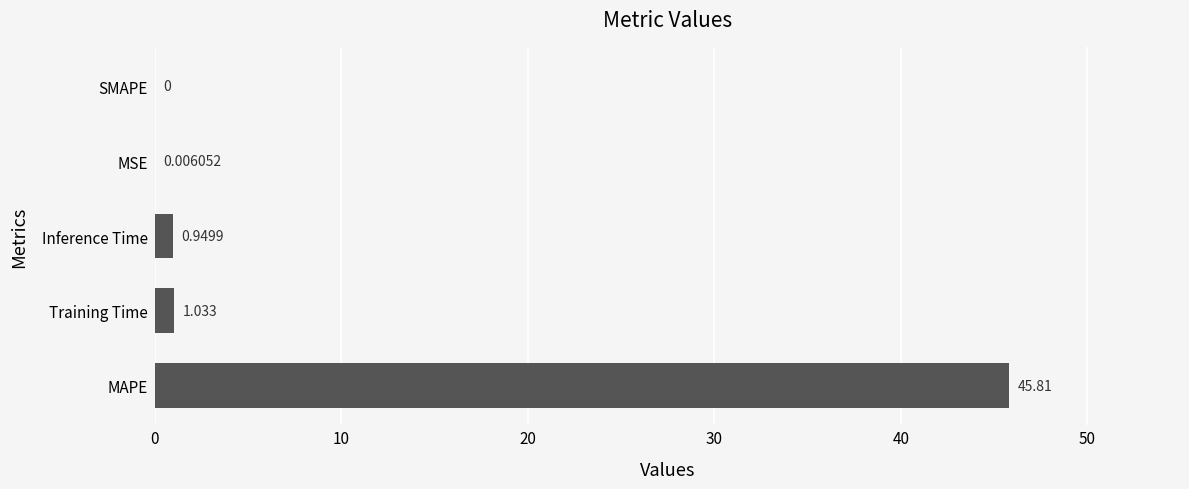

At which category does the chart reach its peak across all series?

MAPE